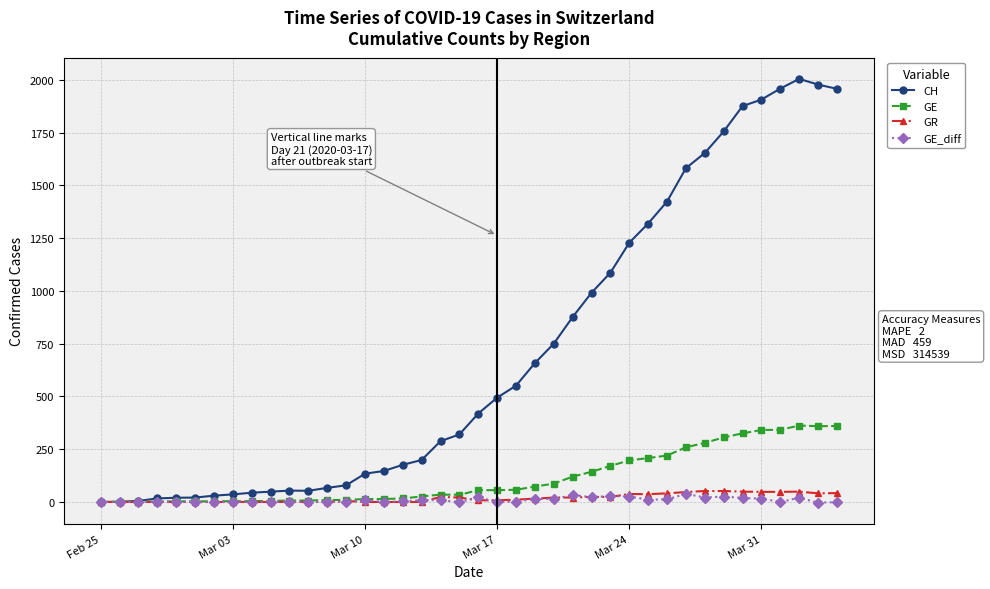

Which series has the largest total across all categories?

CH